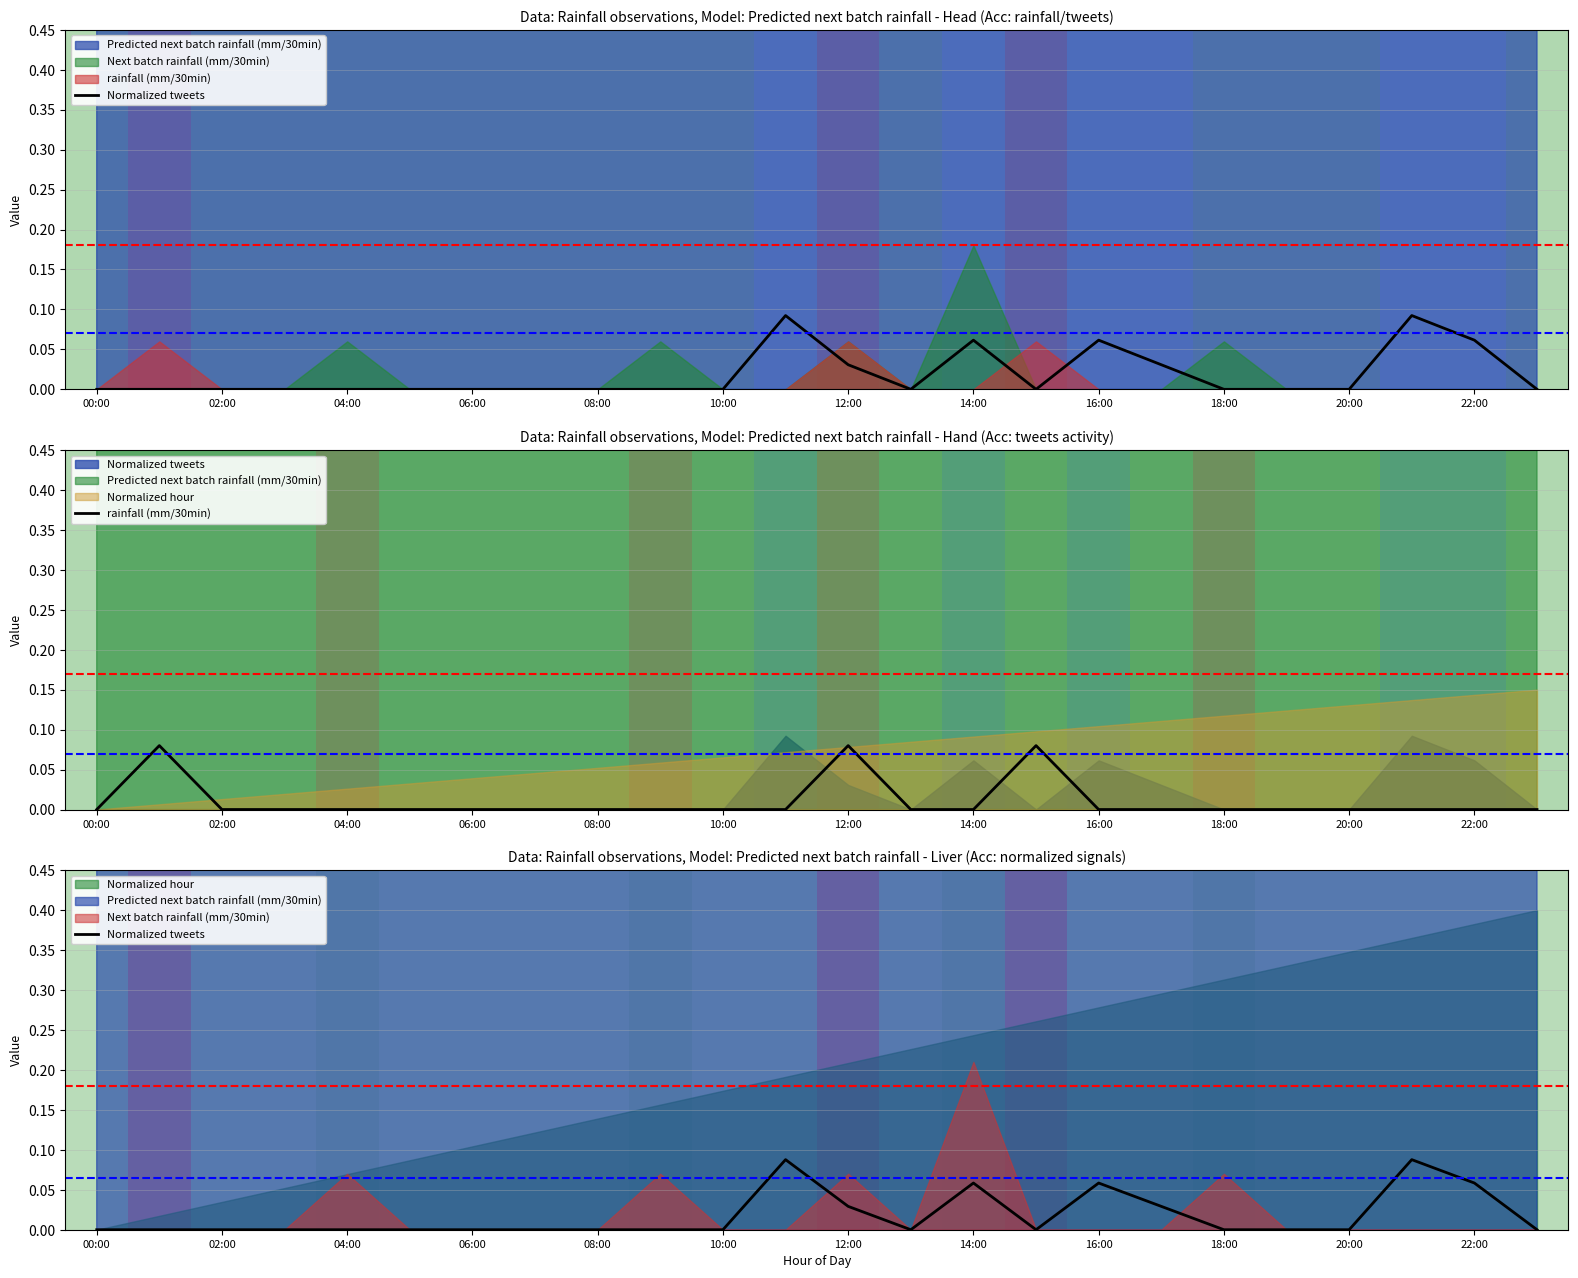

Which series has the largest total across all categories?

Normalized tweets